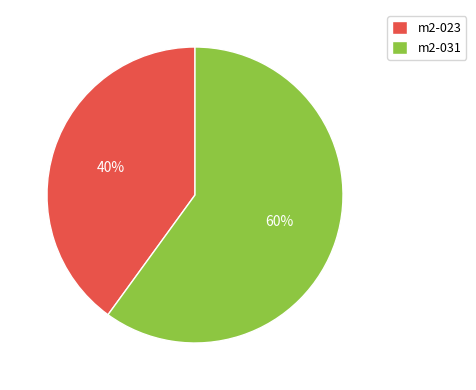

Is there a majority slice in this chart?

Yes